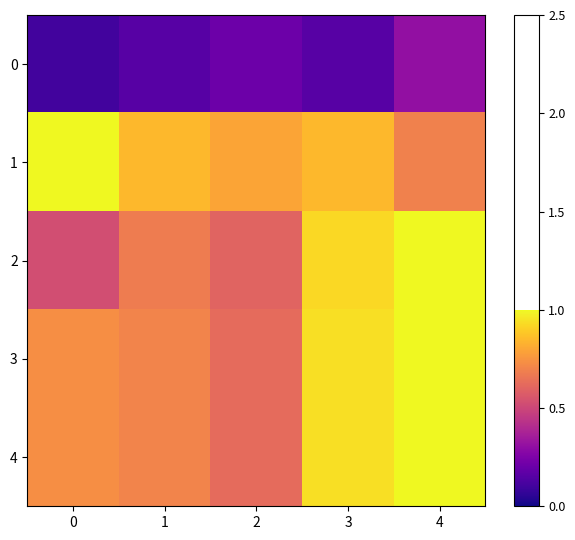

Rank the series at 4 from lowest to highest value.

0, 1, 2, 3, 4